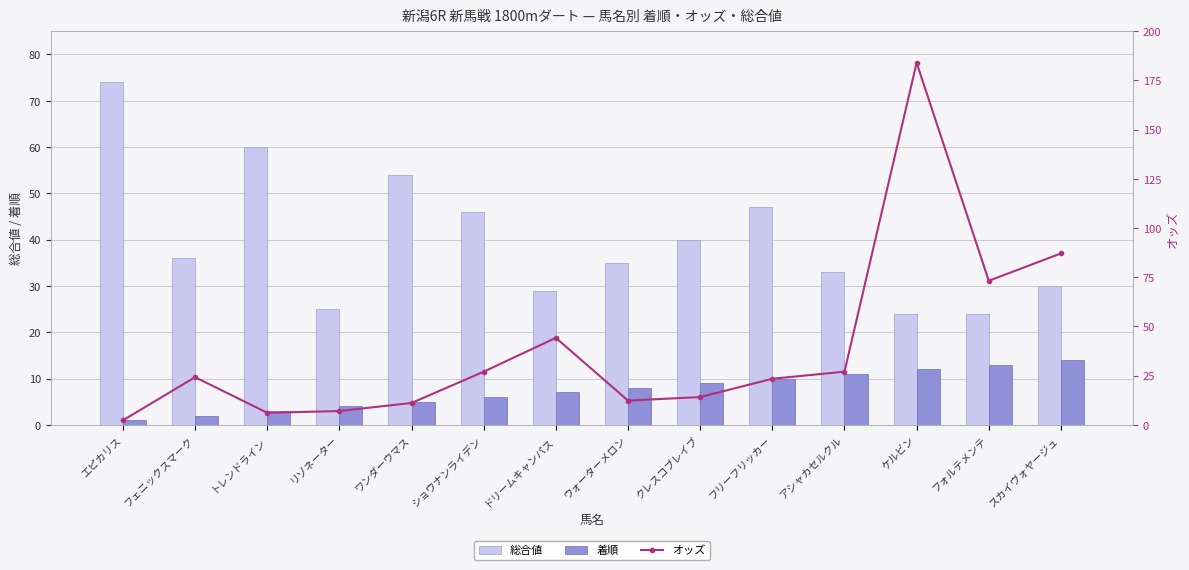

What are all the series names shown in the legend?

総合値, 着順, オッズ